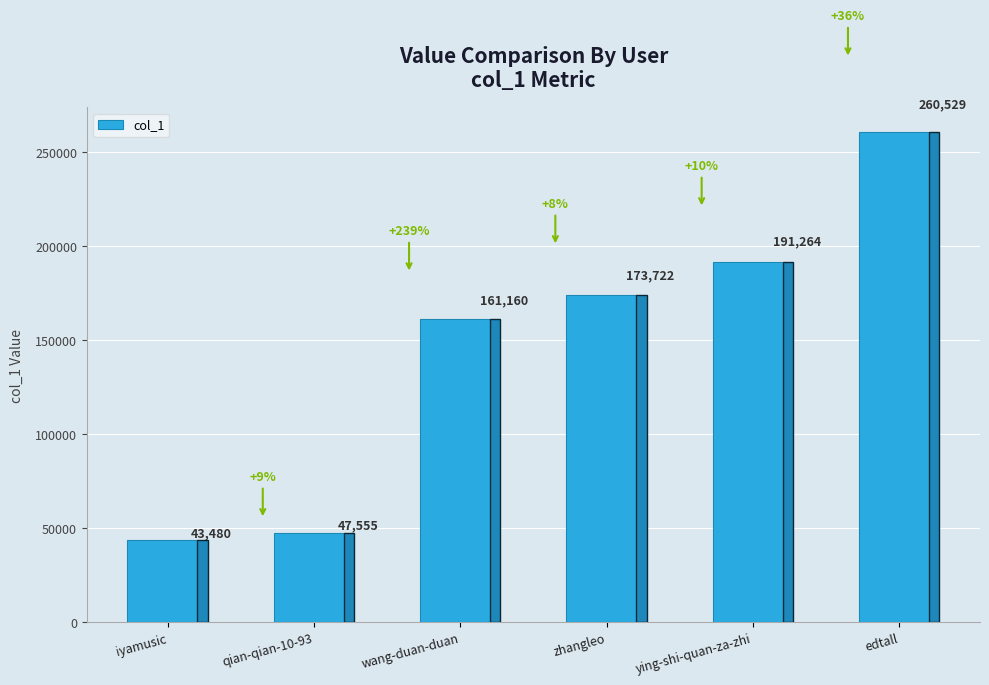

Reading left to right, list all the values displayed in this chart.

43480	47555	161160	173722	191264	260529